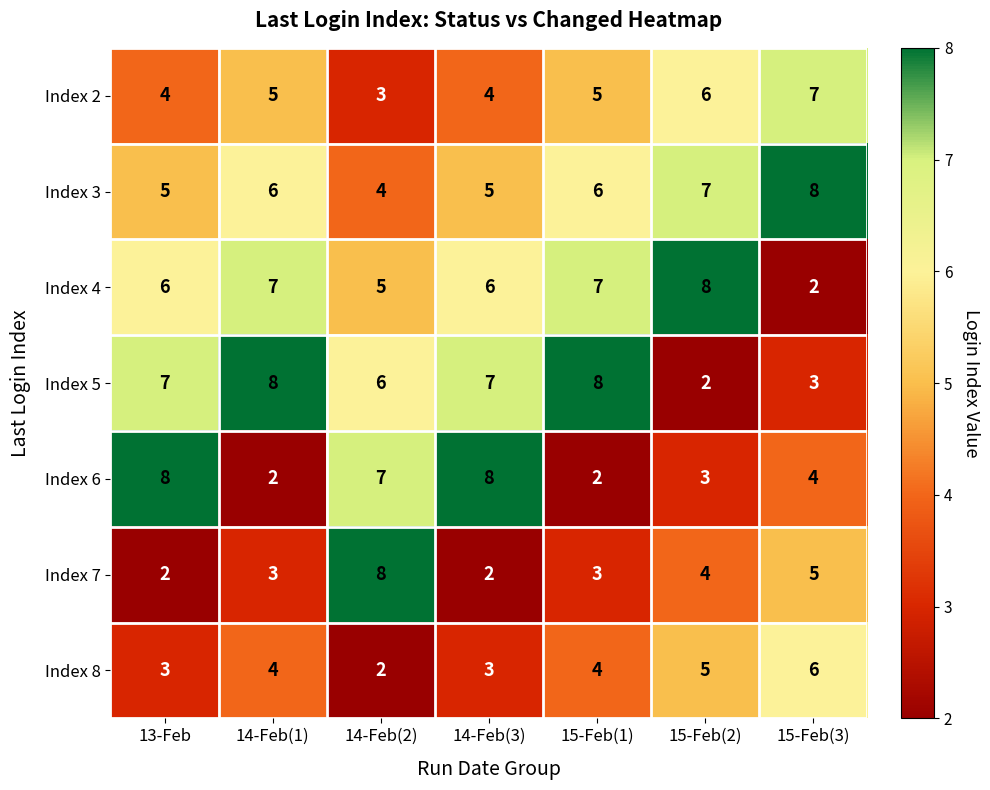

Which category has the lowest value in the Index 2 series?

14-Feb(2)